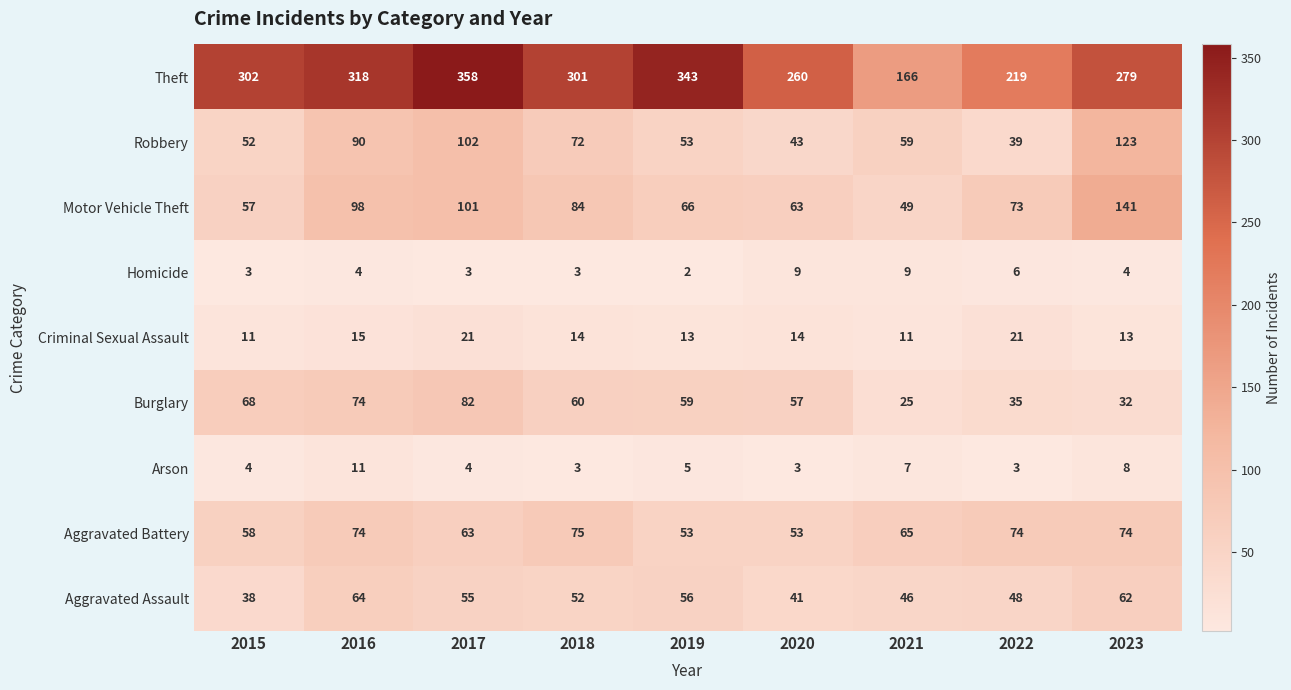

At how many categories does at least one series exceed 285?

5